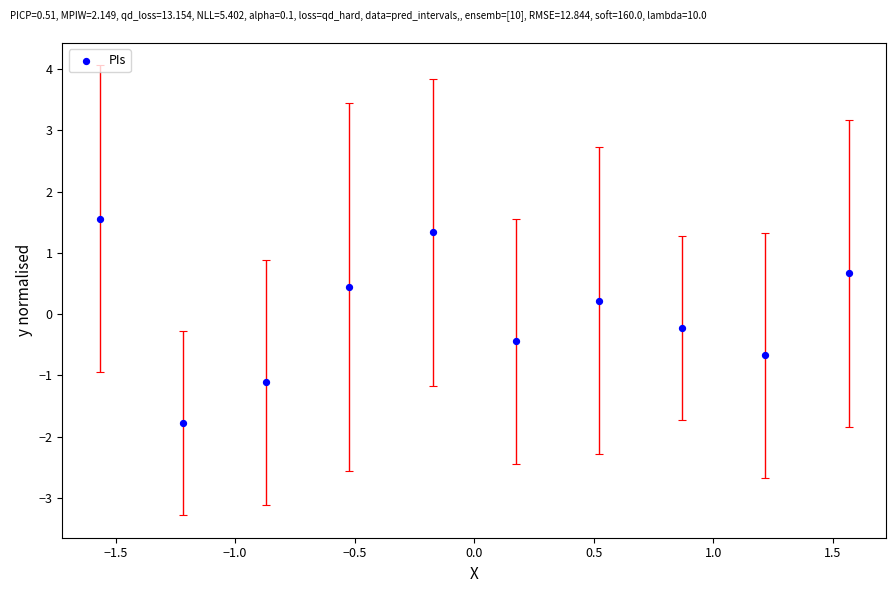

What is the range of Y values (max minus min)?

3.3